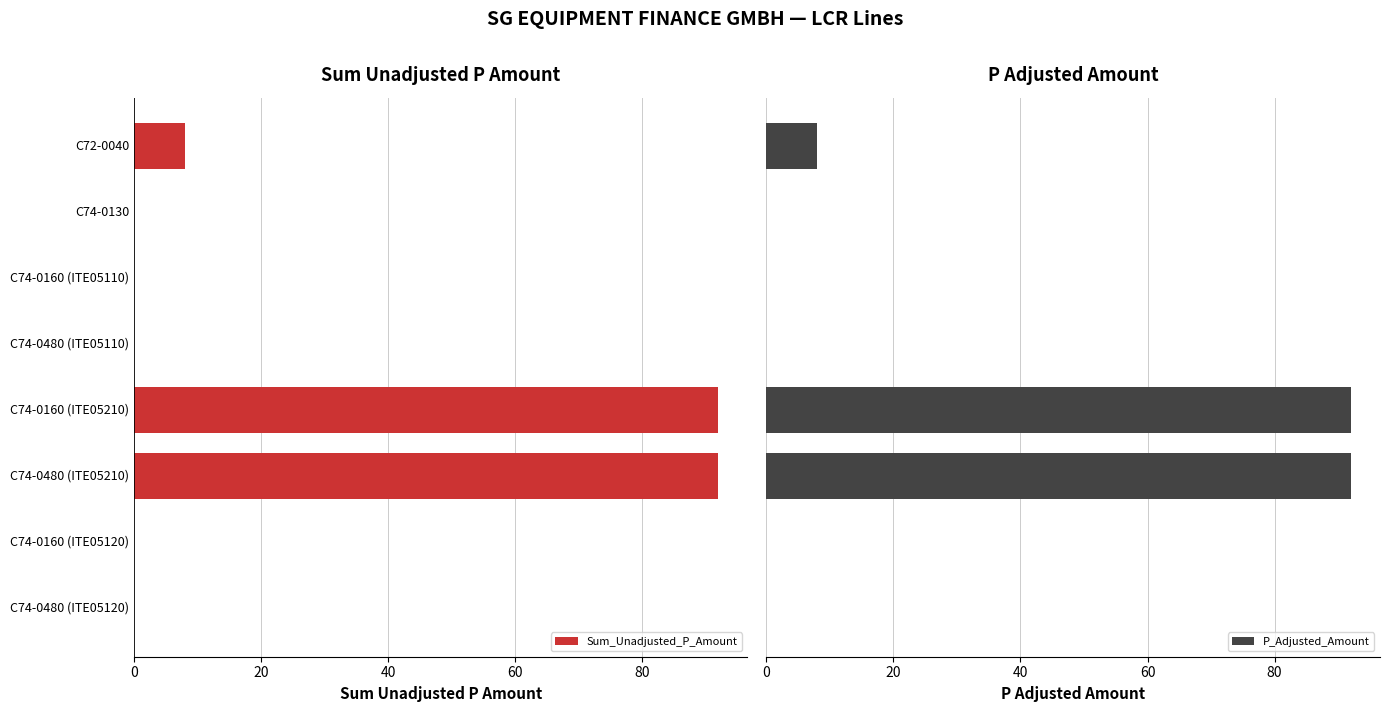

What is the highest value of the Sum_Unadjusted_P_Amount series?

92